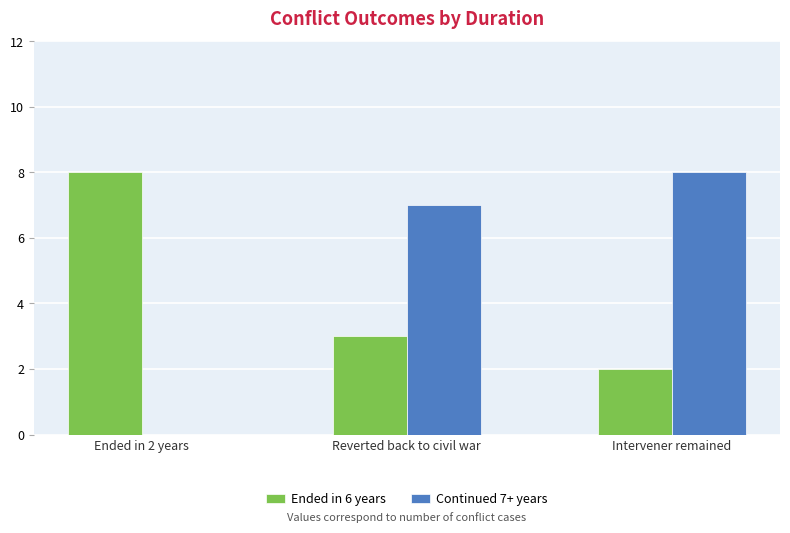

How many groups of bars are there?

3